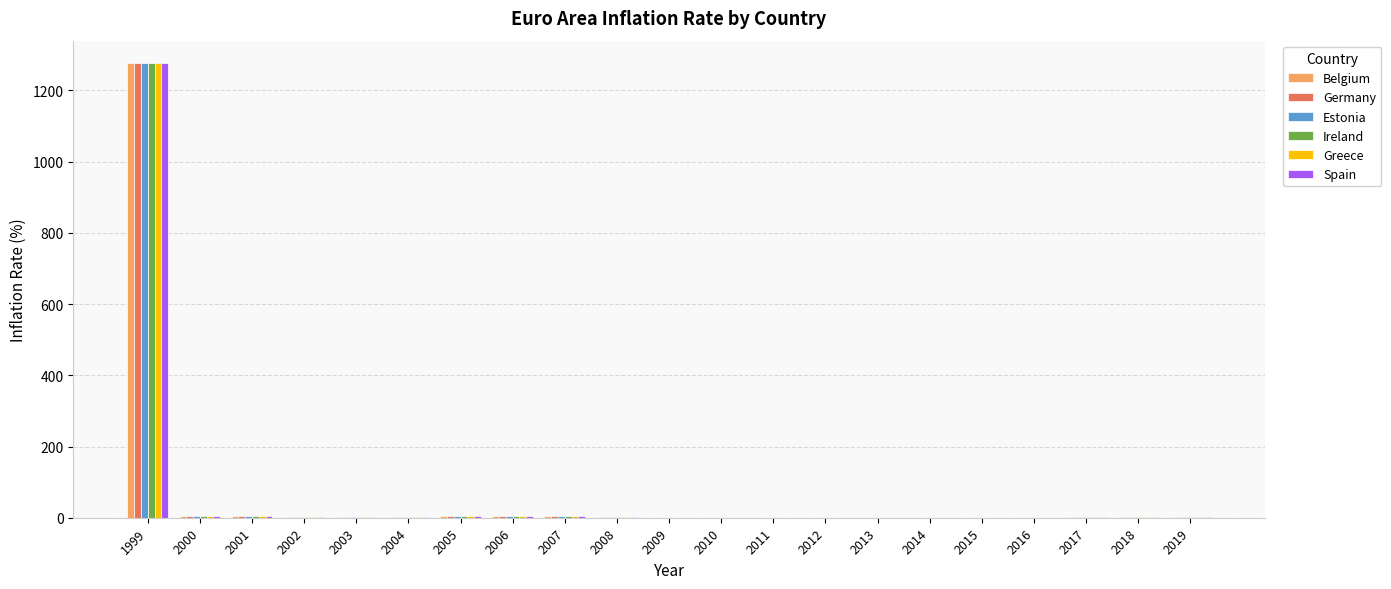

What is the sum of all Ireland values?

1313.4